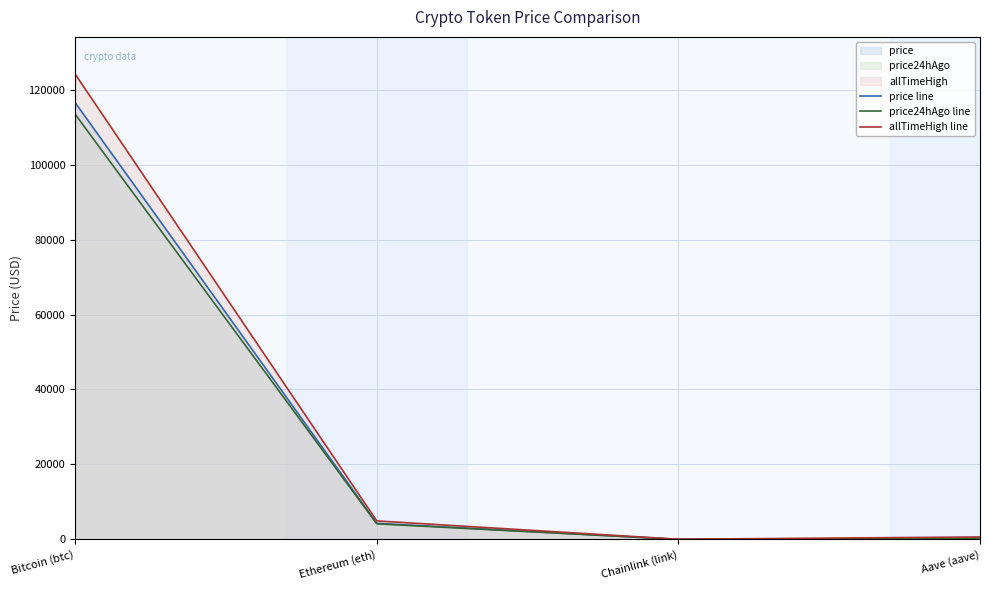

At how many categories does at least one series exceed 6757?

1